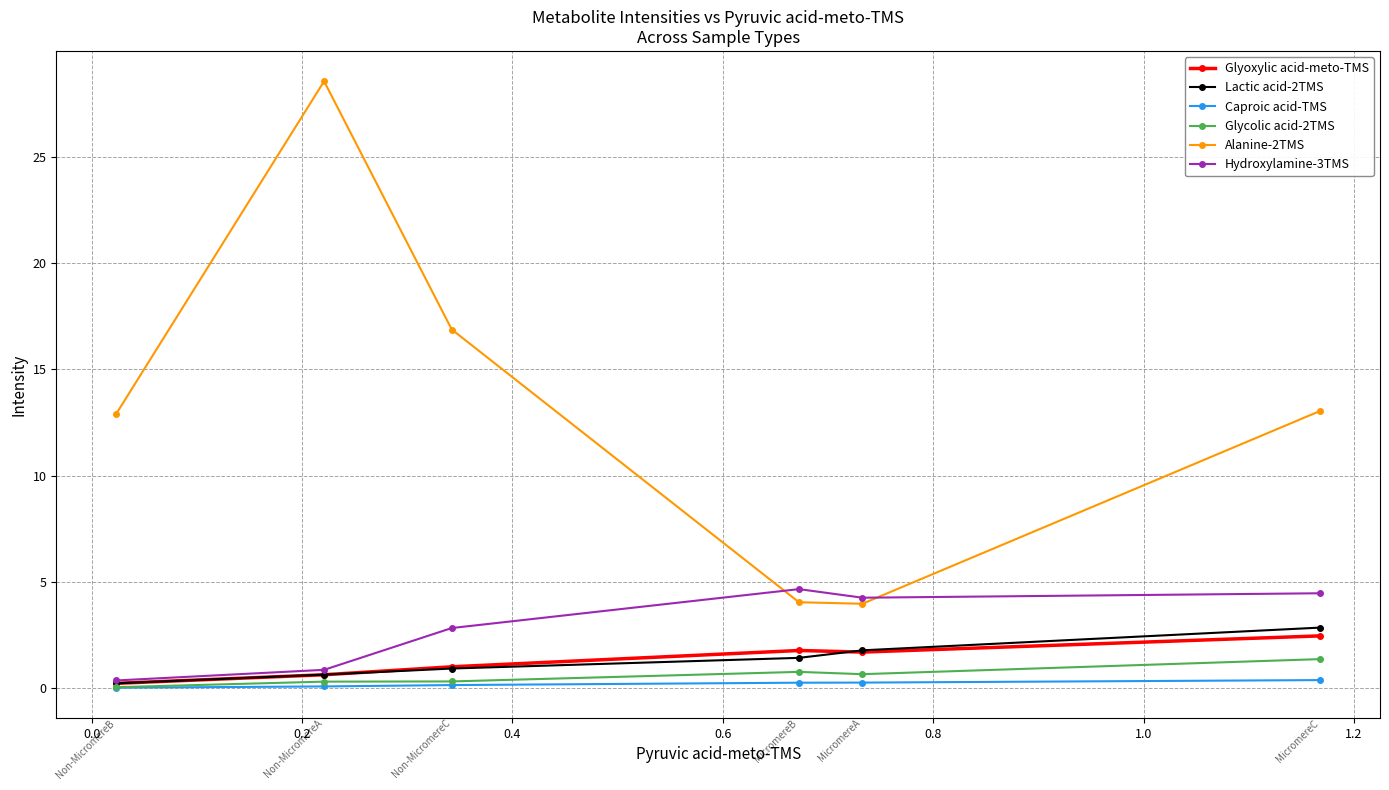

What is the maximum value shown in the chart?

28.5